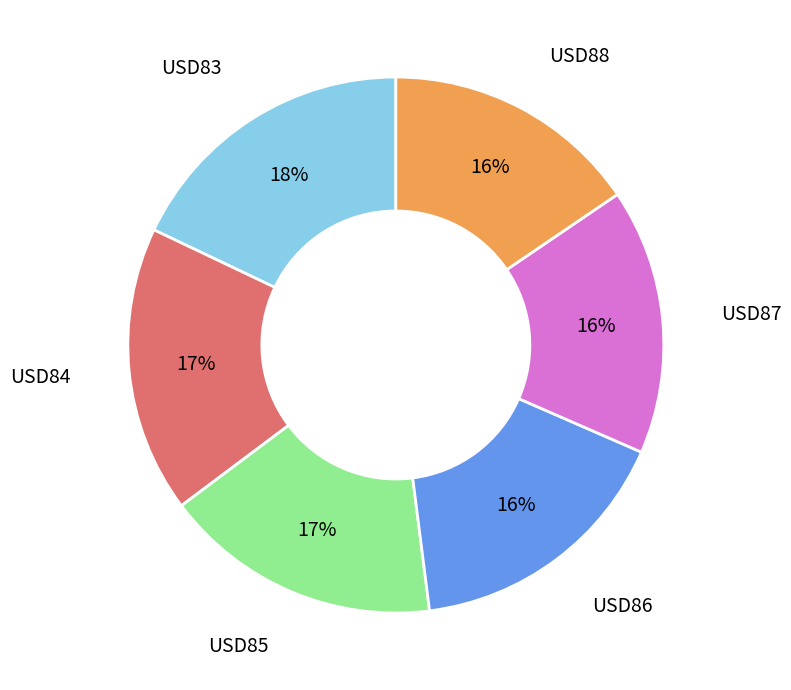

True or false: USD87 accounts for 30% of the total.

False